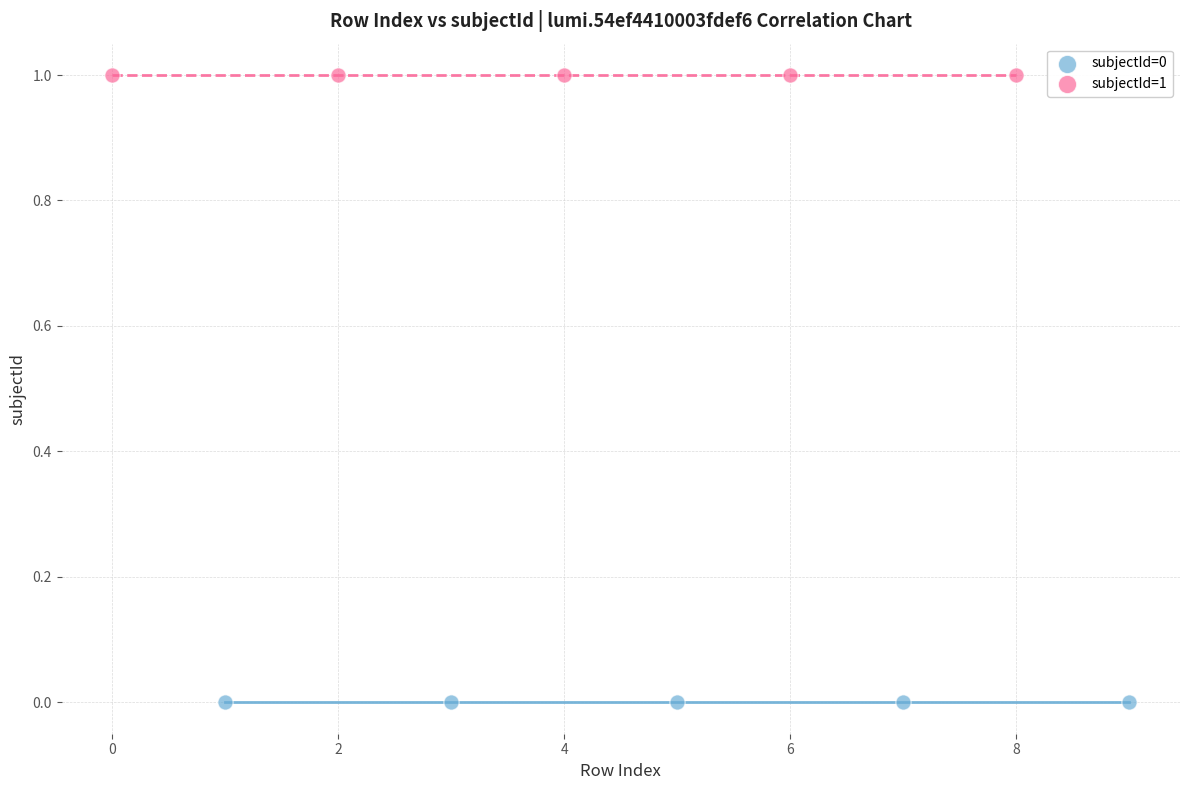

Which series contains the lowest Y value?

subjectId=0